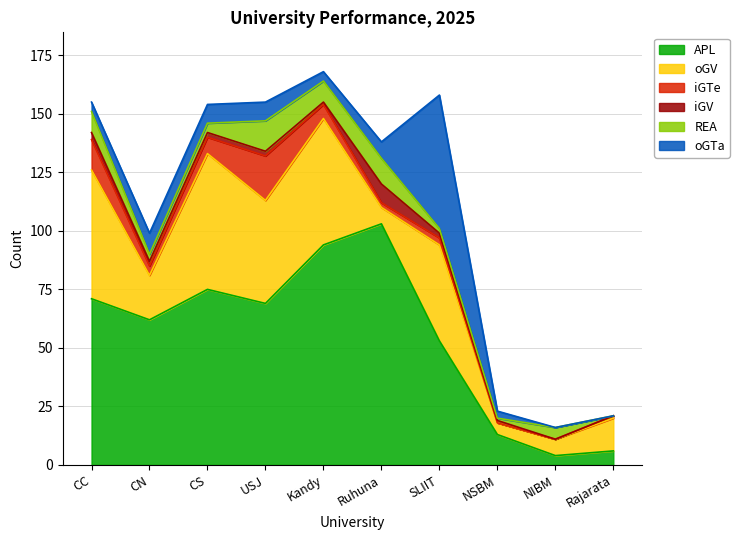

The iGTe series shows 4 at CN. True or false?

True